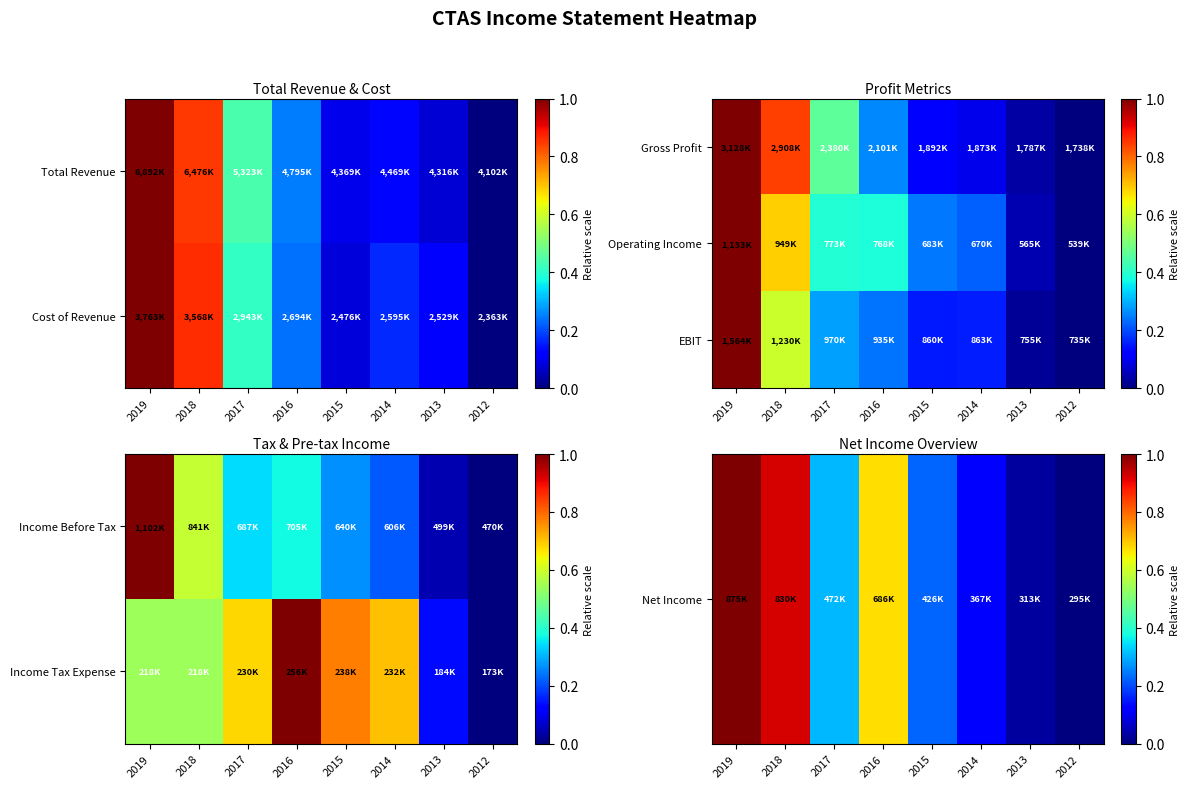

How many data points does each series have?

8